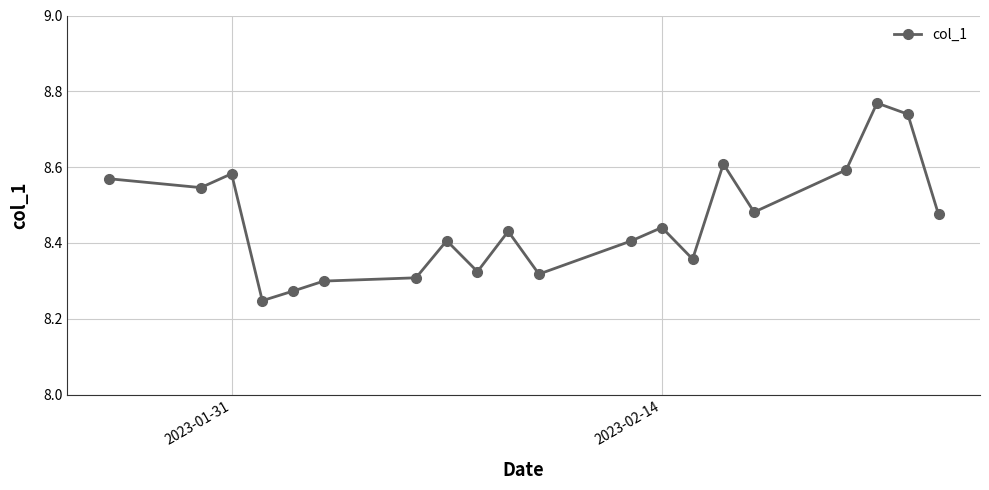

How many values are between 8 and 9?

20